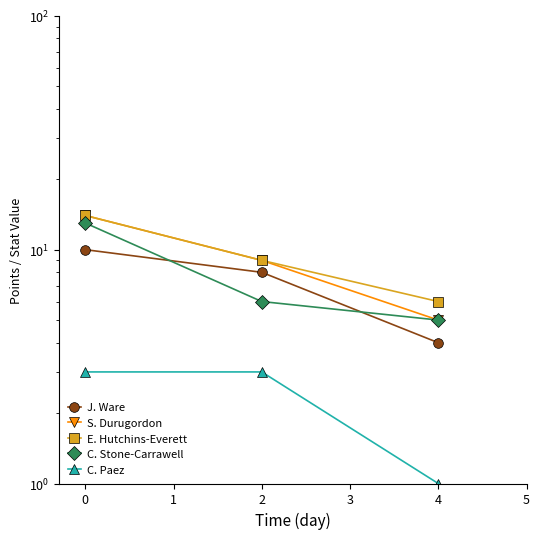

How many J. Ware values are between 4 and 10?

3